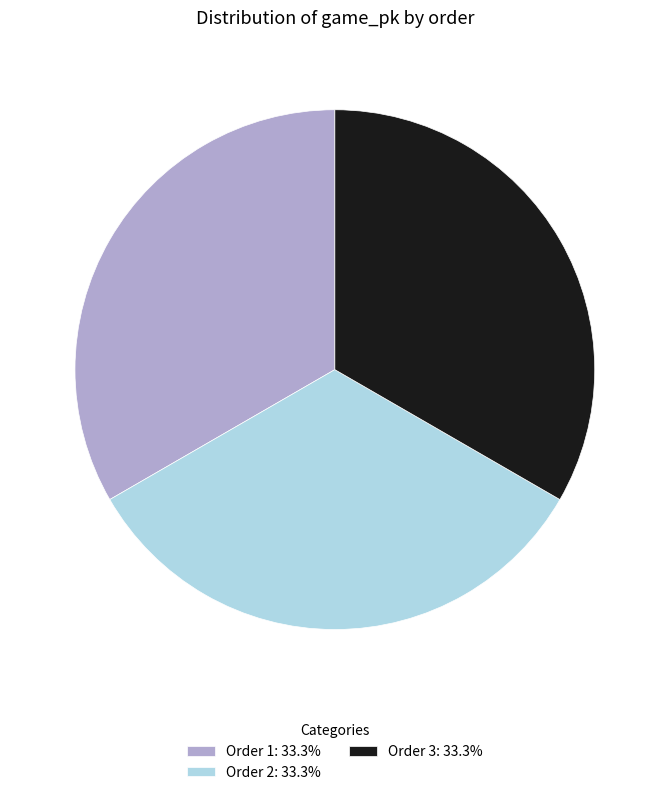

What is the ratio of the value at Order 1: 33.3% to the value at Order 3: 33.3%?

1.0